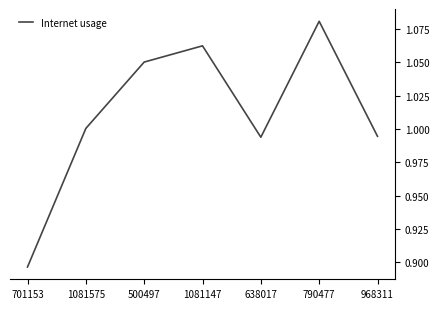

What is the sum of all values?

7.1